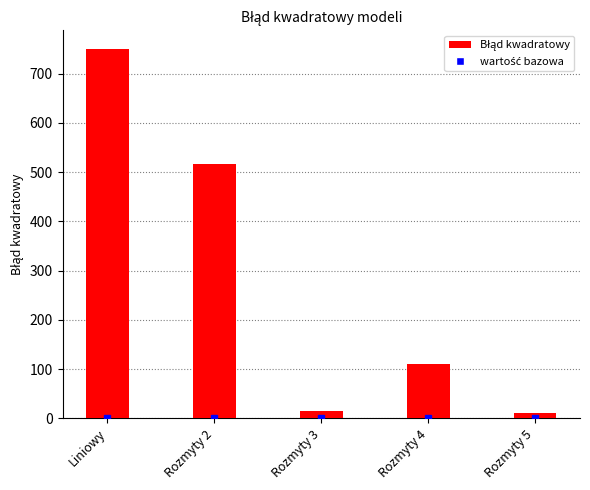

What value does the data have at Rozmyty 4?

111.2